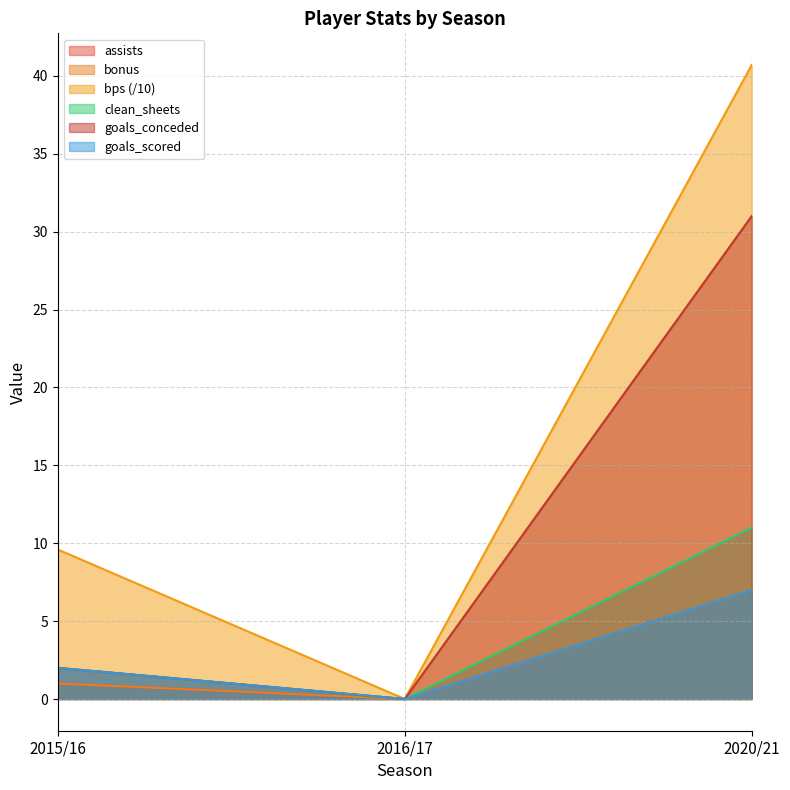

What is the sum of all bonus values?

8.0